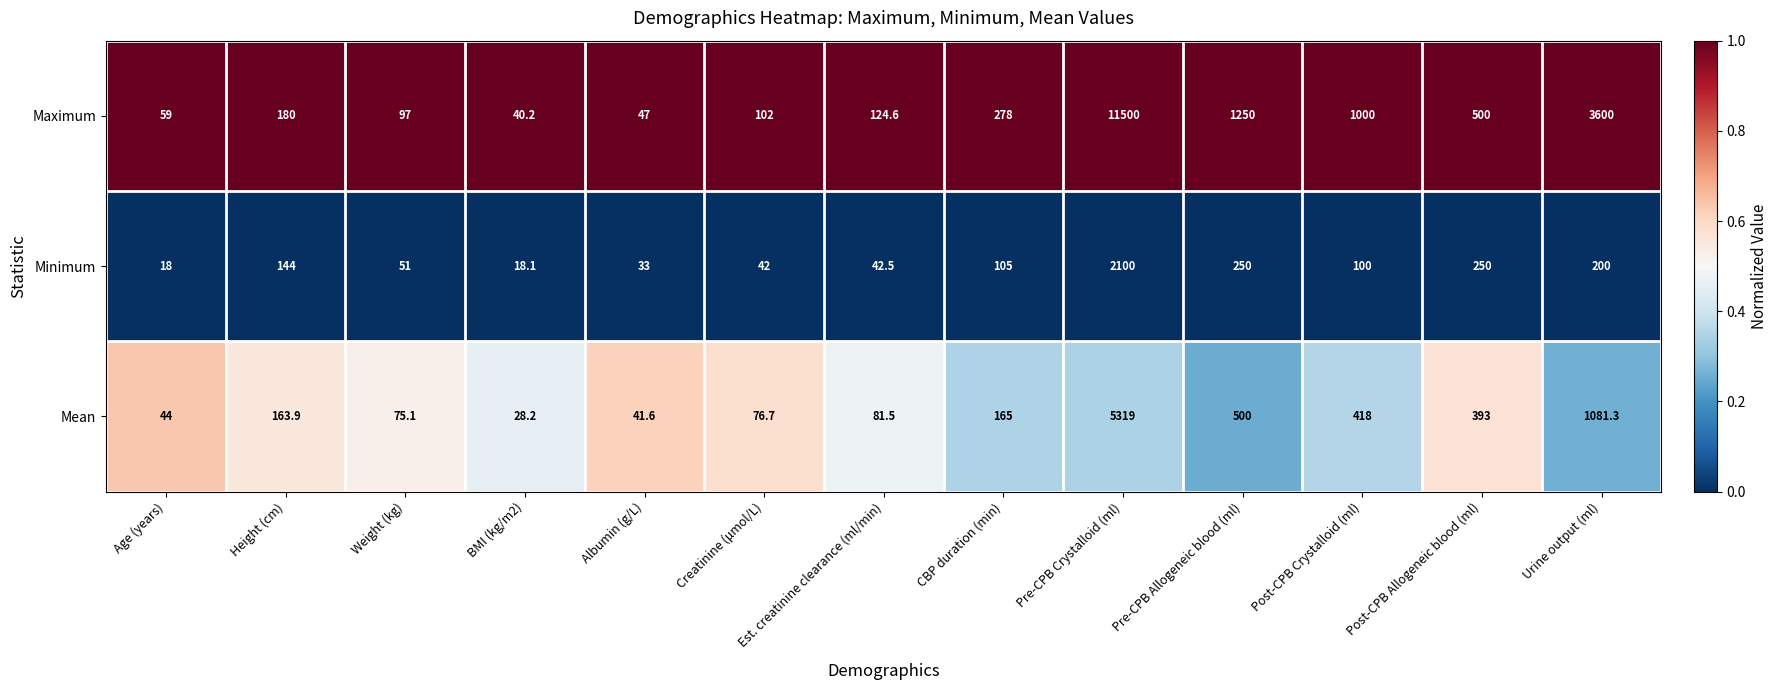

What is the spread (max minus min) of values at Weight (kg)?

46.0